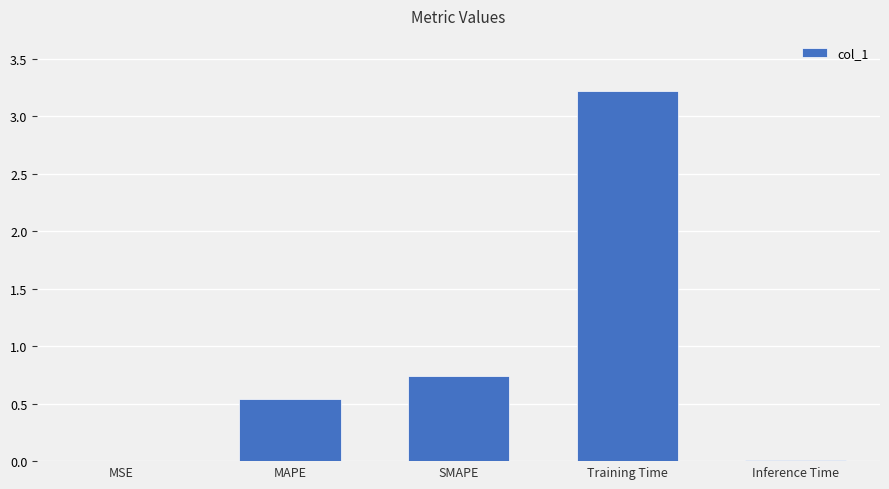

Are the bars horizontal?

No